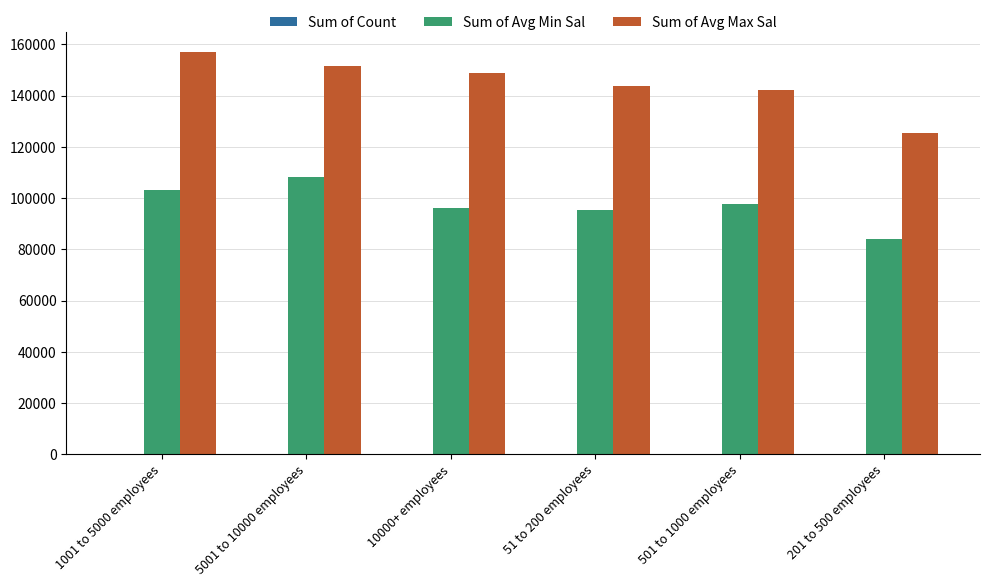

The value of Sum of Avg Min Sal at 501 to 1000 employees is 97523.8. True or false?

True